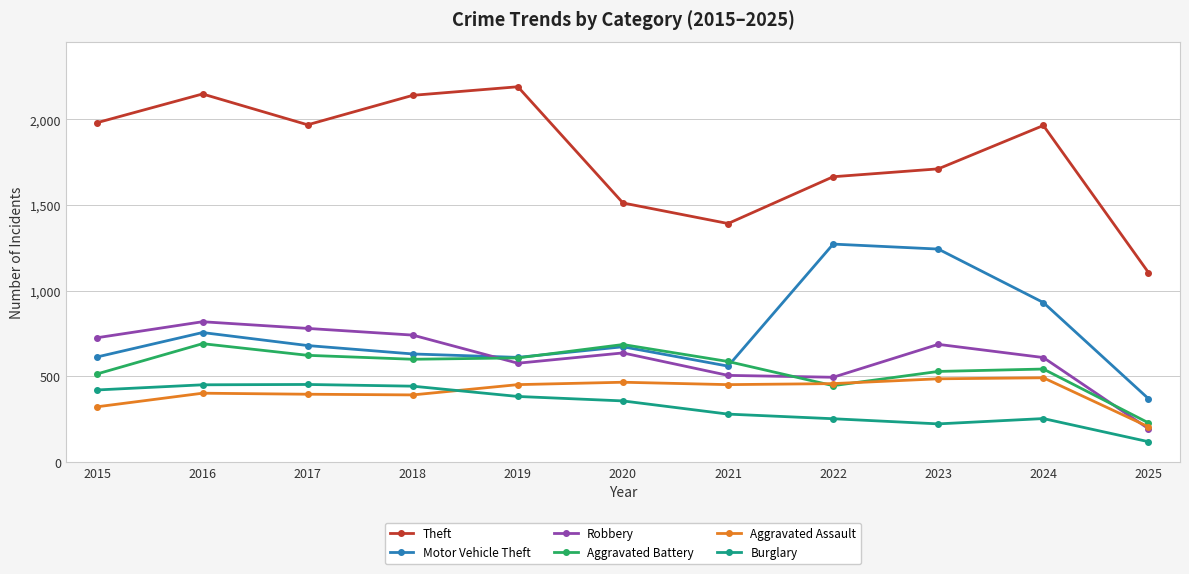

How many lines are shown in the chart?

6